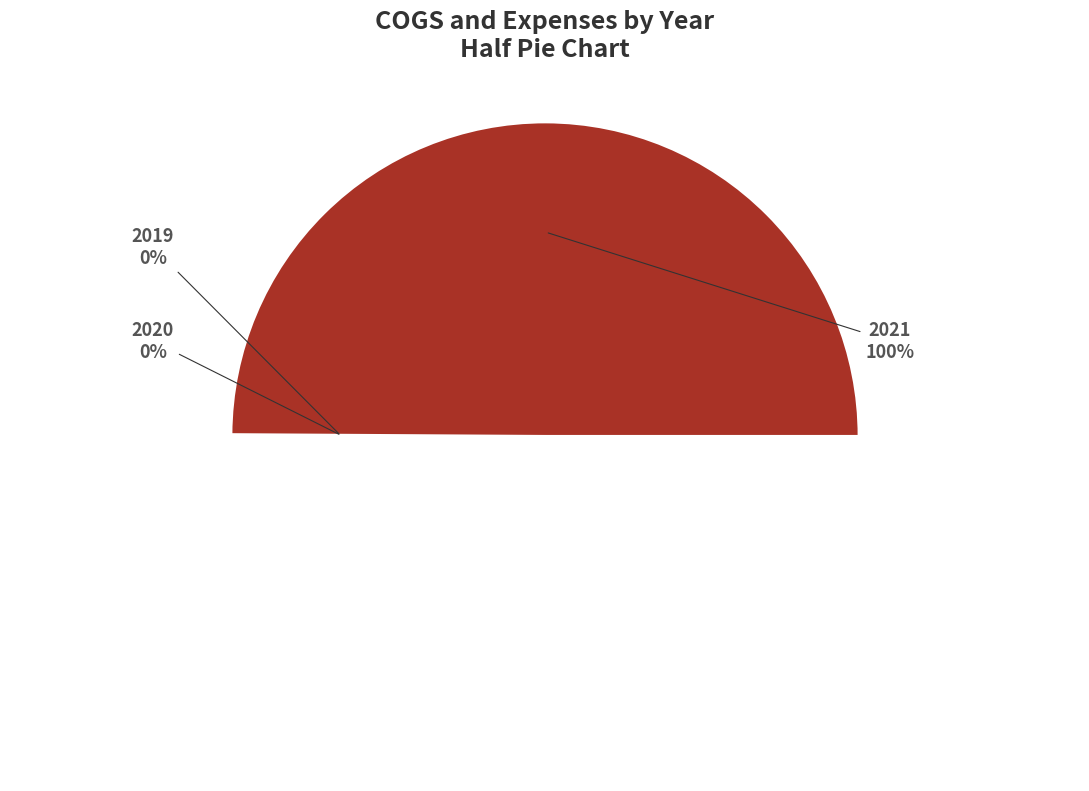

True or false: 2020 accounts for 7% of the total.

False